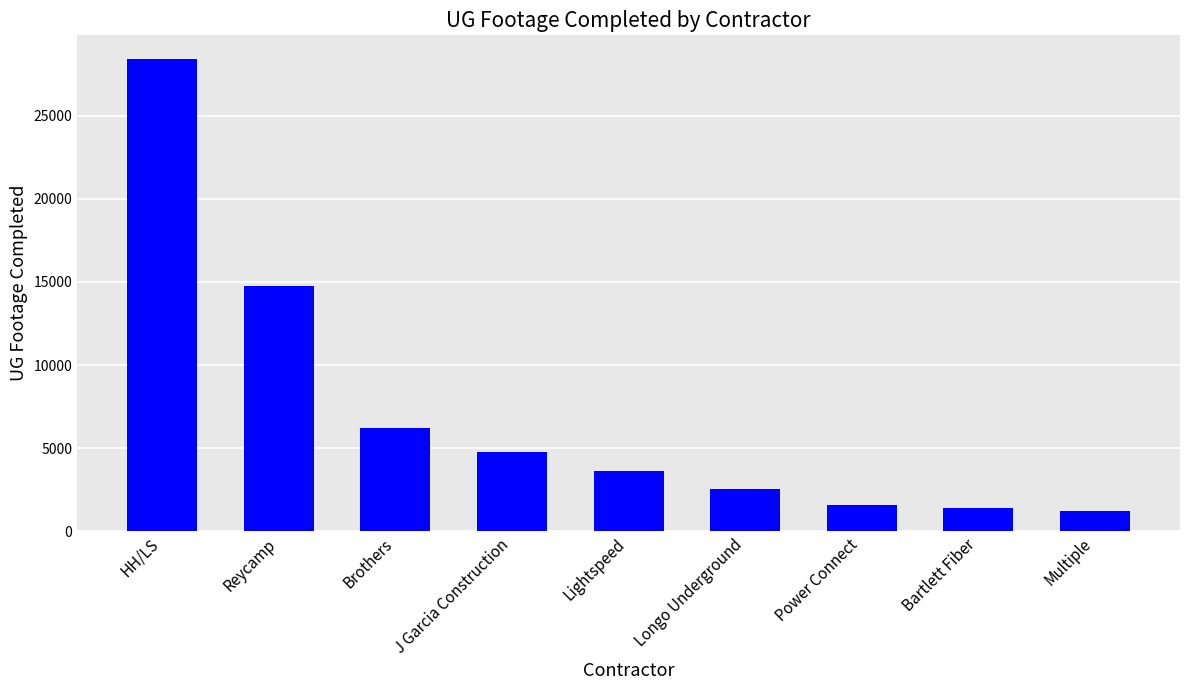

True or false: the data shows 1342 at Brothers.

False